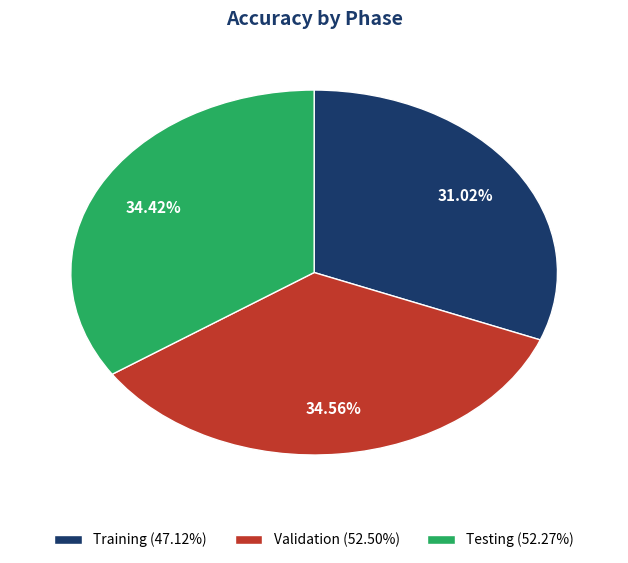

Does Training represent more than half of the total?

No